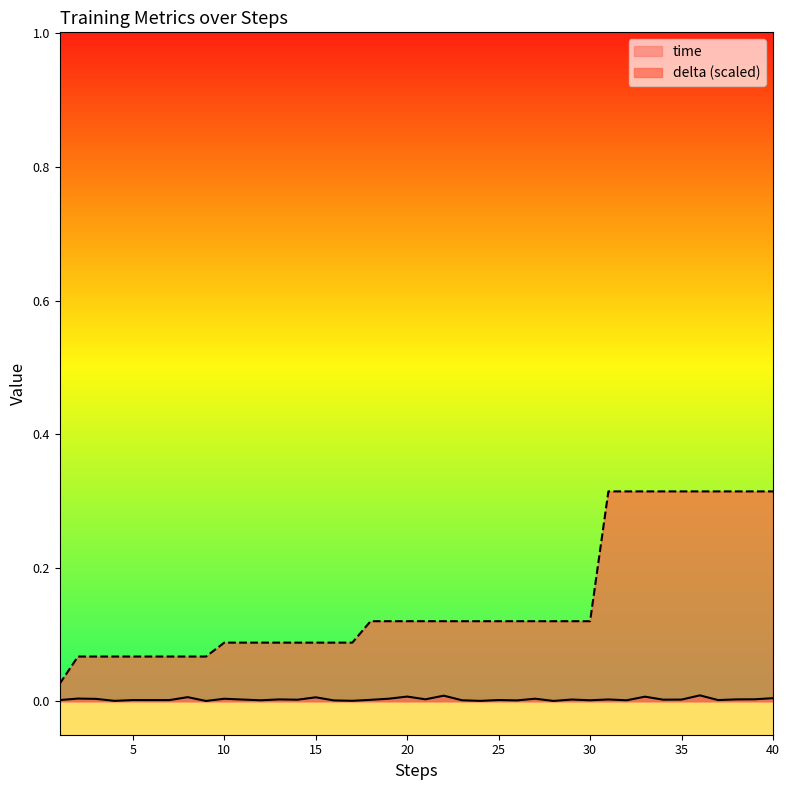

At how many categories does at least one series exceed 0?

40